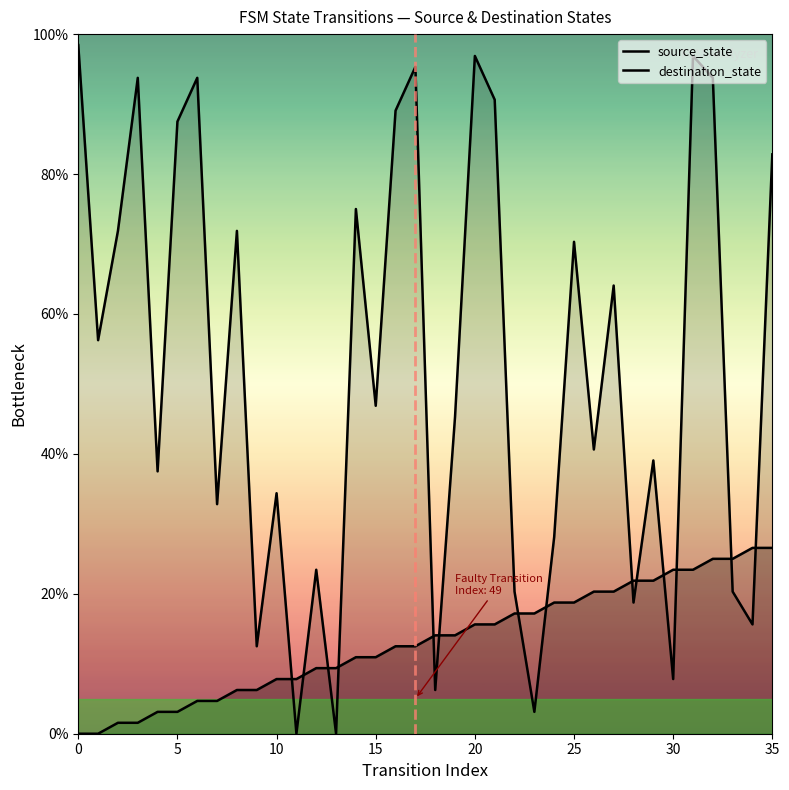

What is the average value of the source_state series?

13.3